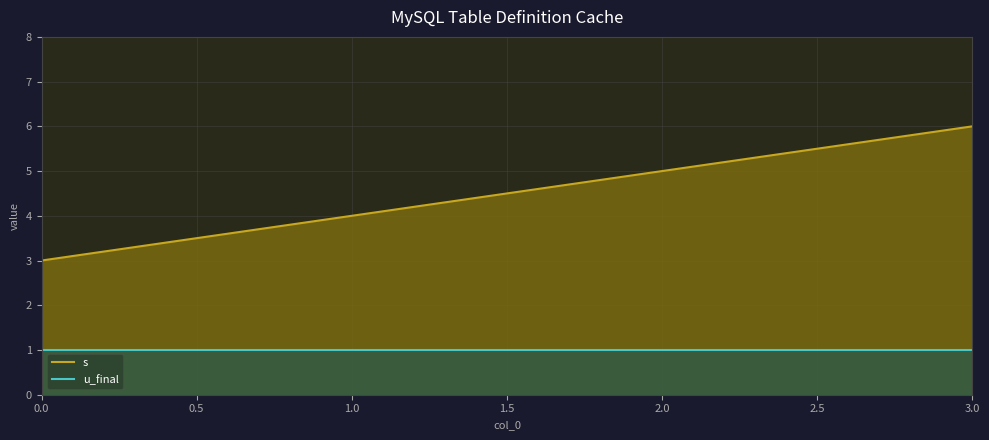

True or false: s and u_final cross at least once.

False